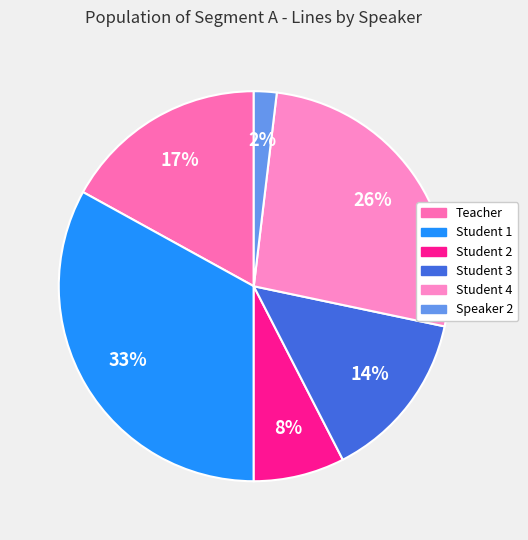

To the nearest percent, what is the difference between the largest and smallest slice percentages?

31%